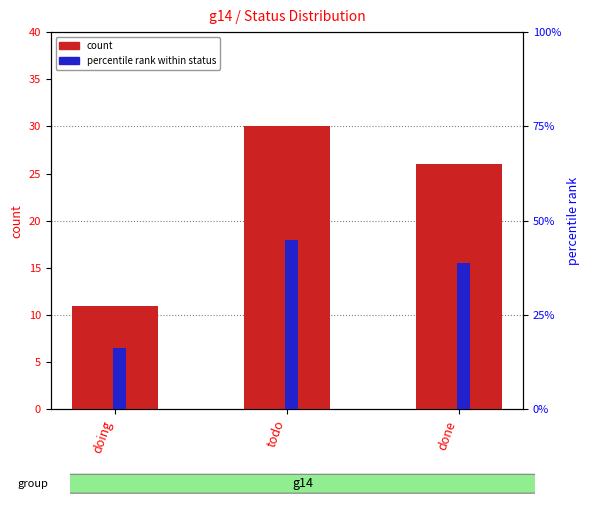

What are all the series names shown in the legend?

count, percentile rank within status